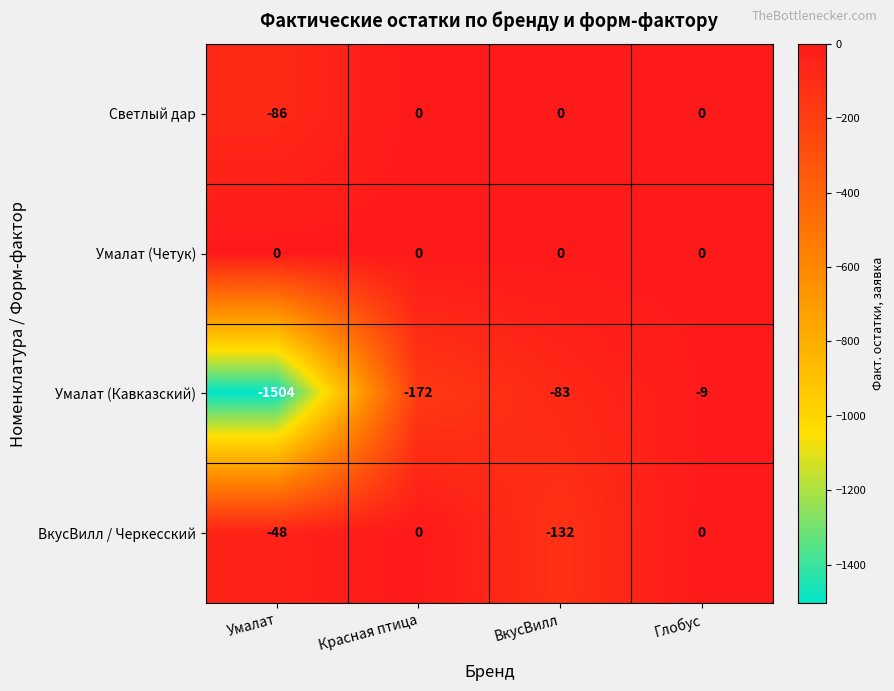

What is the sum of the ВкусВилл / Черкесский values at Глобус and Умалат?

-48